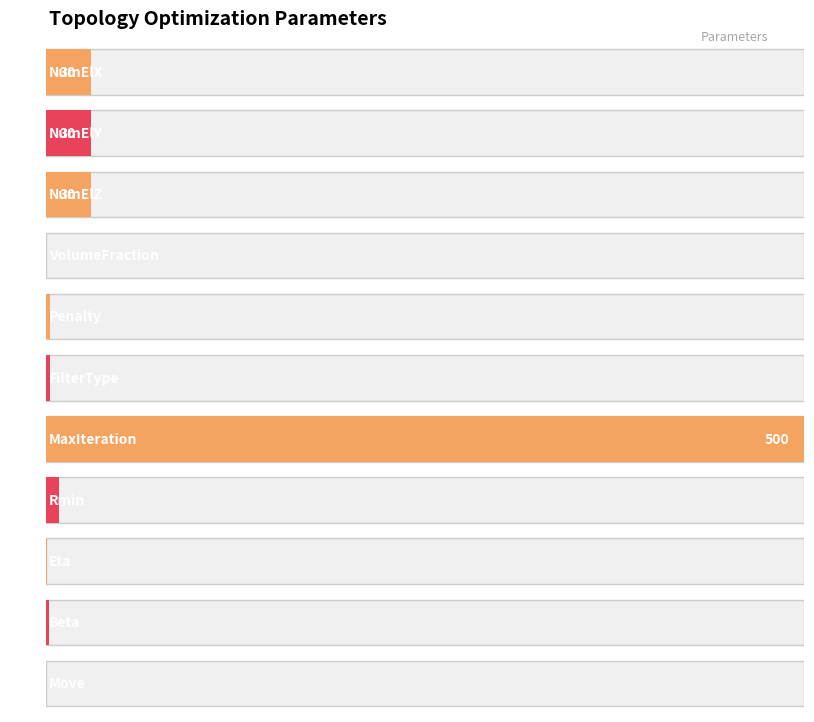

List the labels in order of value, smallest first.

Move, VolumeFraction, Eta, Beta, Penalty, FilterType, Rmin, NumElX, NumElY, NumElZ, MaxIteration